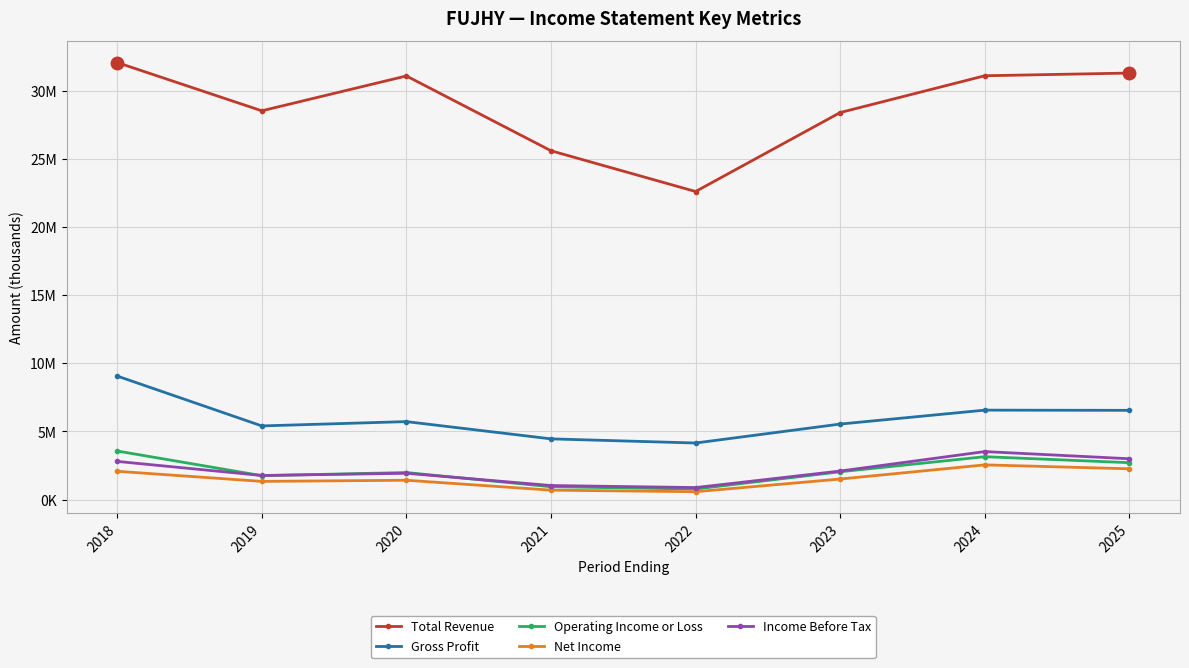

What is the value of the Net Income point at the 5th from the left?

576500